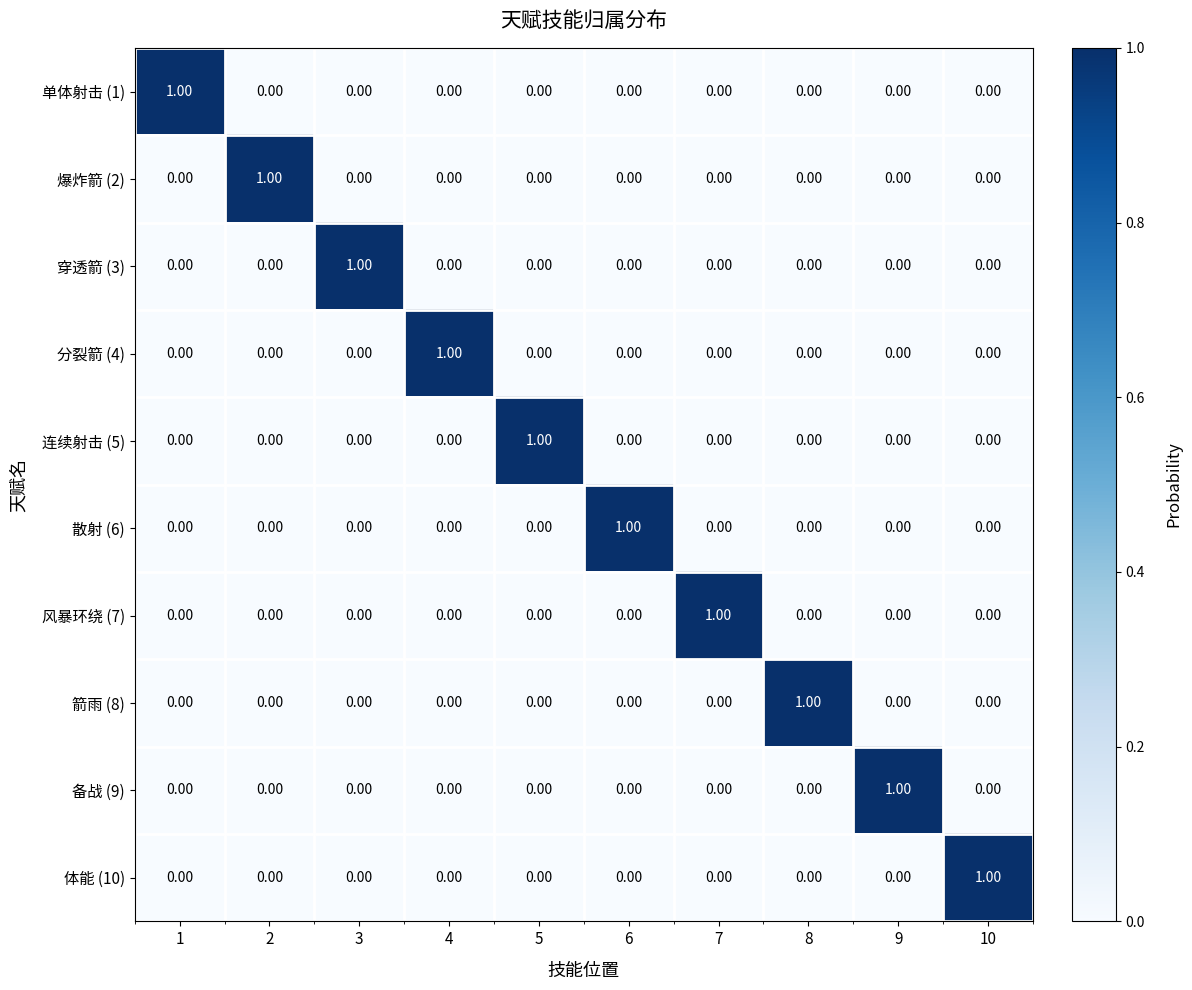

At how many categories does at least one series exceed 0?

10